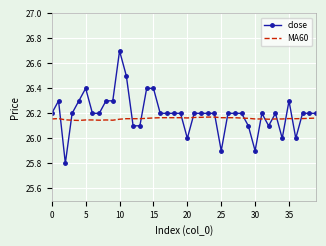

What is the difference between the maximum and second lowest values in the close series?

0.8